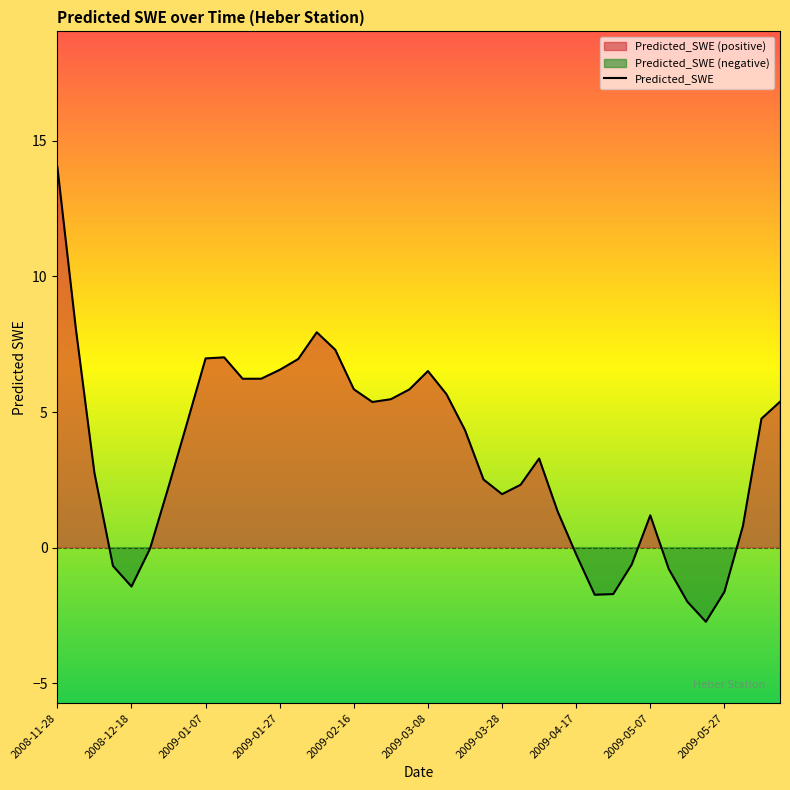

At which category does the data reach its first local peak?

2009-01-12